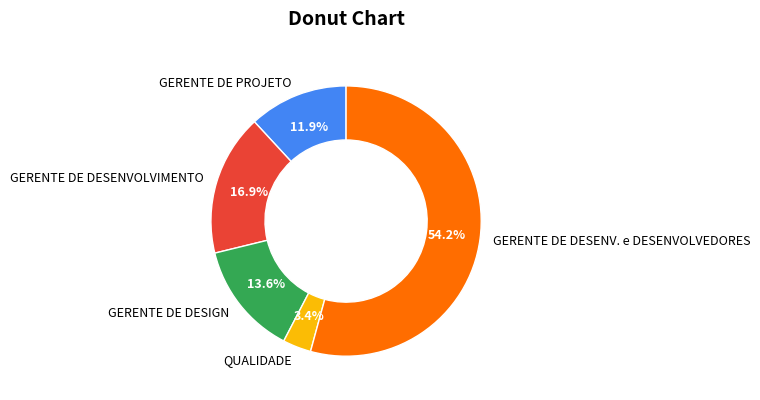

How many slices are in this pie chart?

5